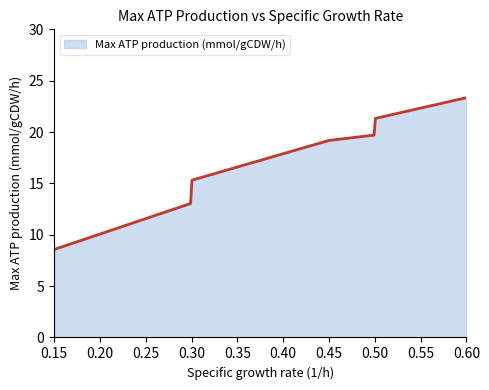

What is the minimum value shown in the chart?

8.6